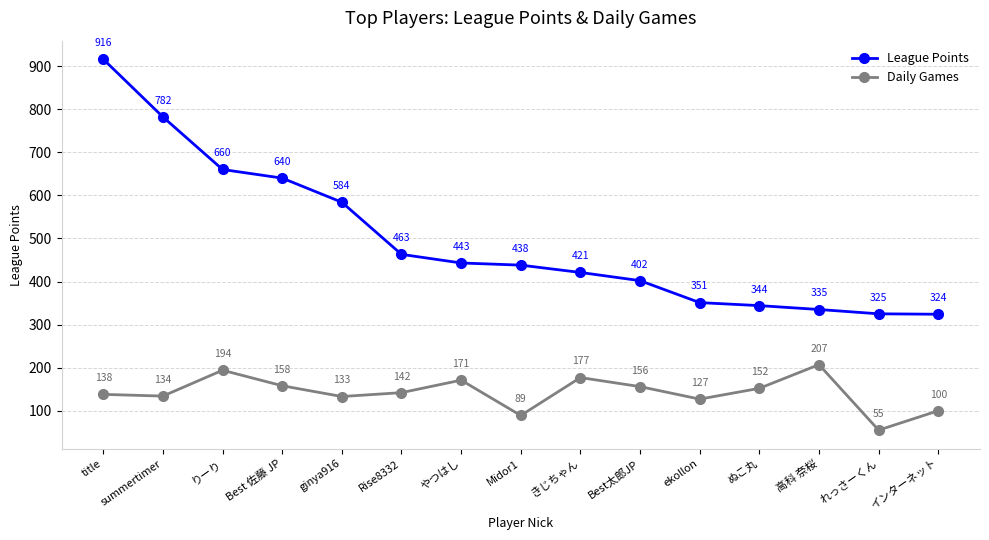

Reading right to left, transcribe all the data shown in this chart.

League Points: 324	325	335	344	351	402	421	438	443	463	584	640	660	782	916
Daily Games: 100	55	207	152	127	156	177	89	171	142	133	158	194	134	138